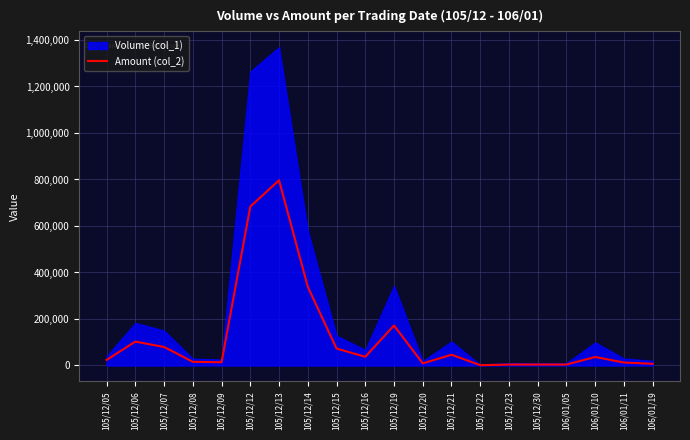

What is the value of the 14th point from the left?

1320